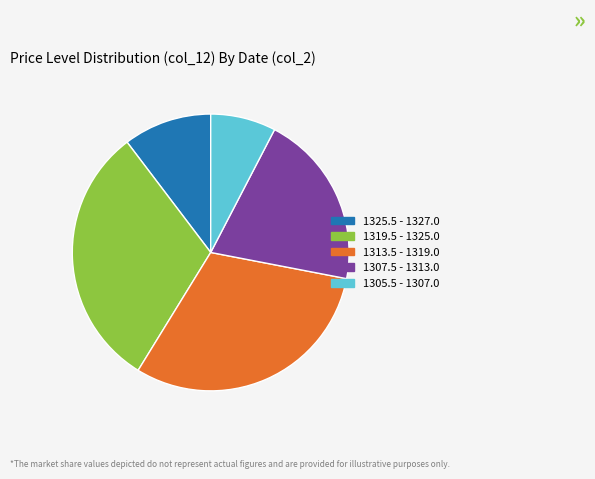

Is there a majority slice in this chart?

No